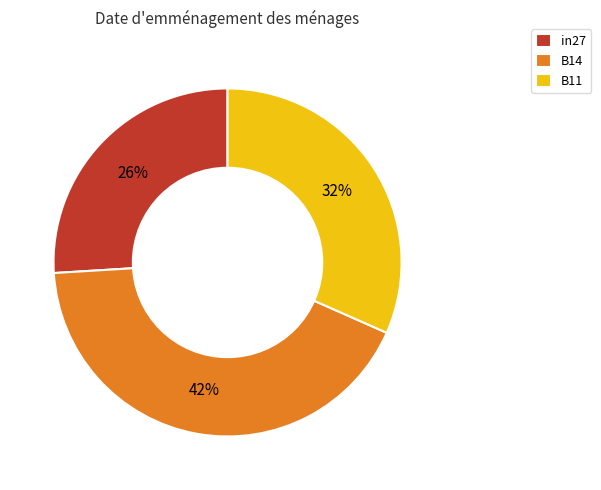

Does any single category account for the majority?

No